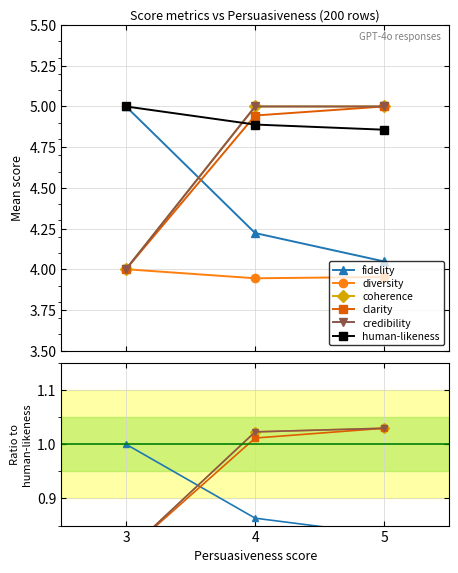

True or false: fidelity has a value of 1.8 at 3.

False